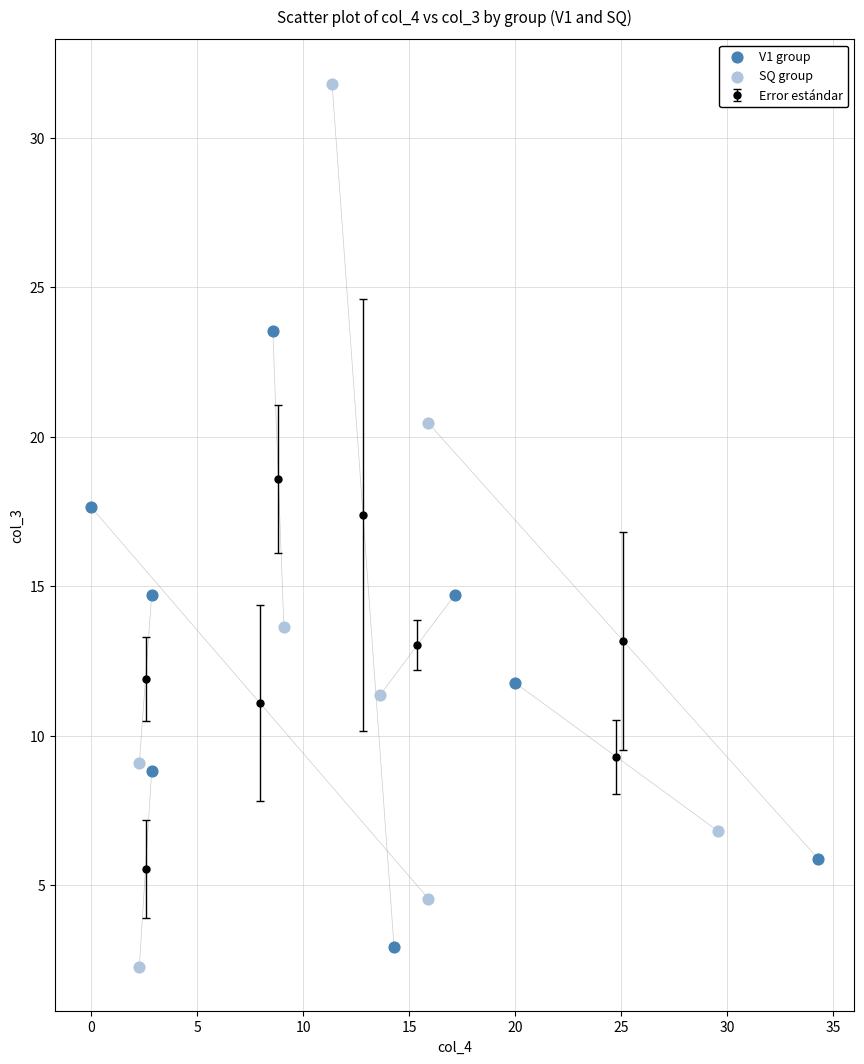

Which series has the widest spread of Y values?

SQ group